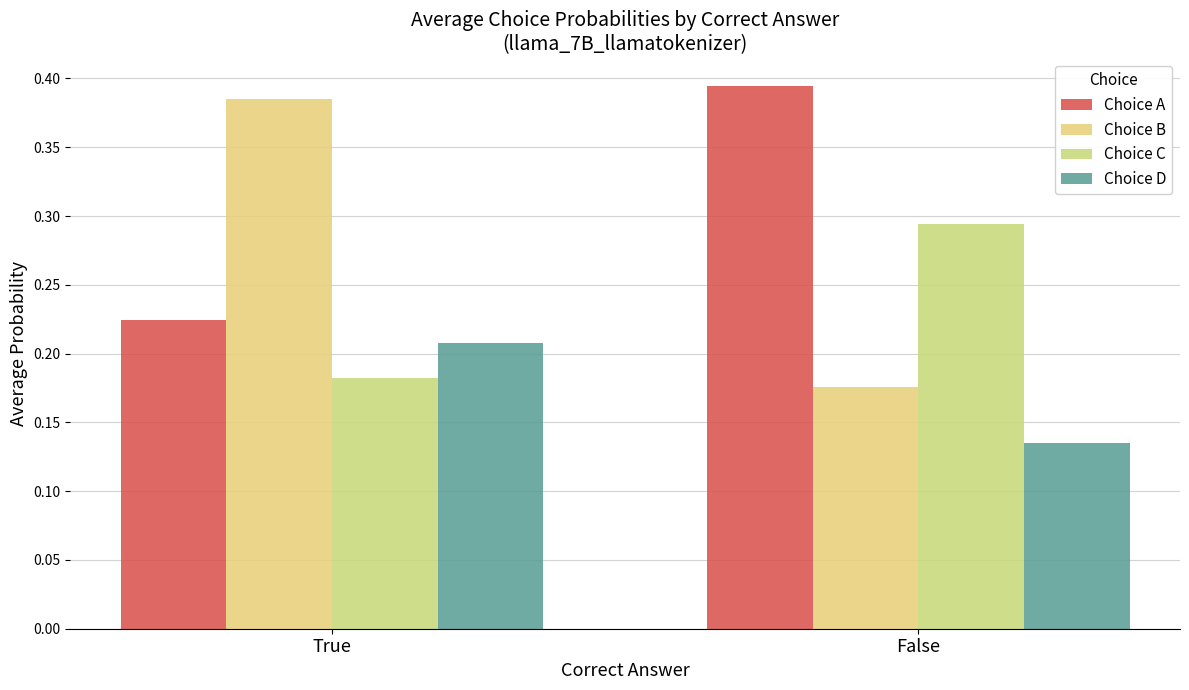

Count the Choice D values in the range 0 to 1.

2